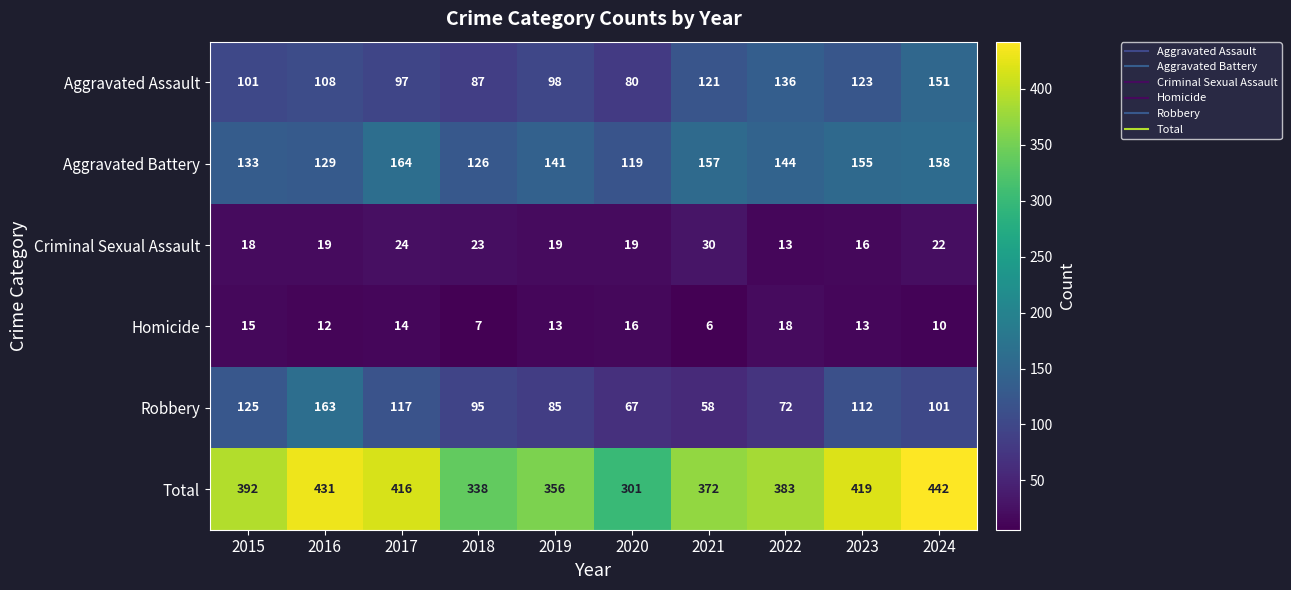

Where does the Homicide series first go above 13?

2015